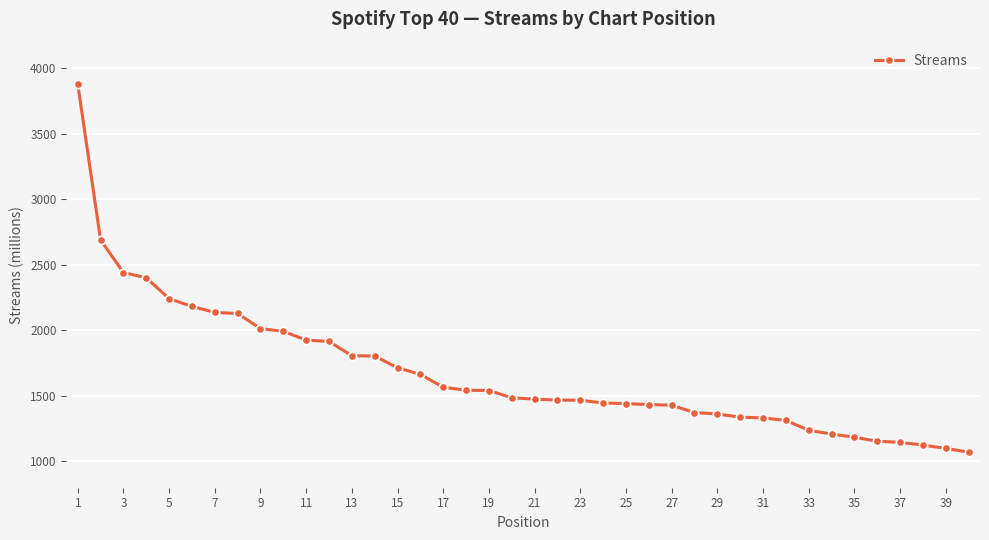

What is the maximum value shown in the chart?

3876